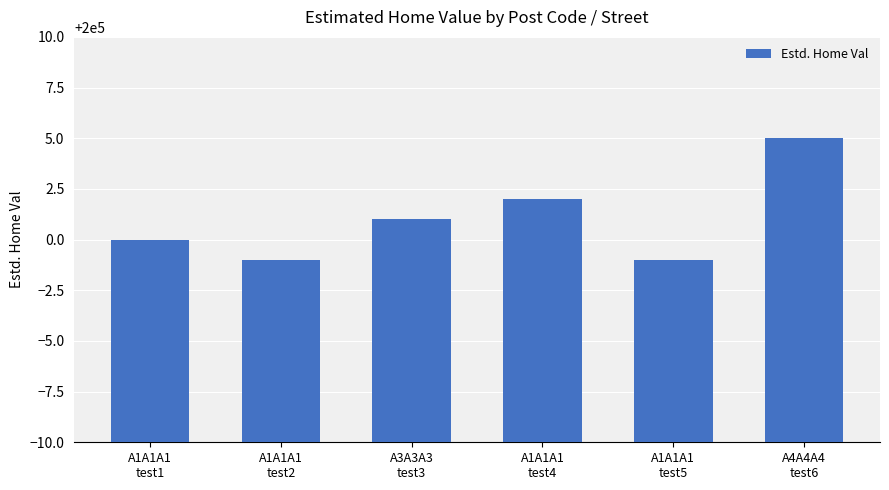

What is the average value?

200001